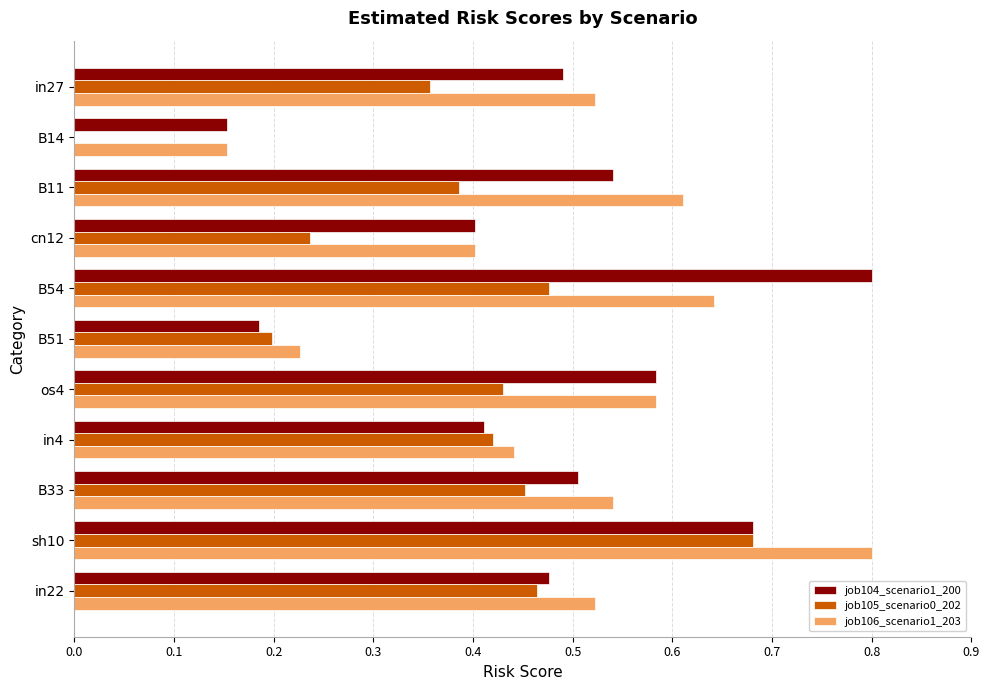

The job104_scenario1_200 series shows 0.4 at cn12. True or false?

True